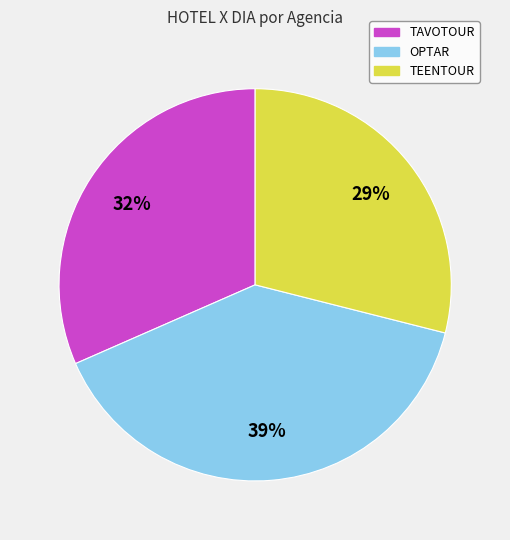

Is the sum of OPTAR and TAVOTOUR greater than half?

Yes